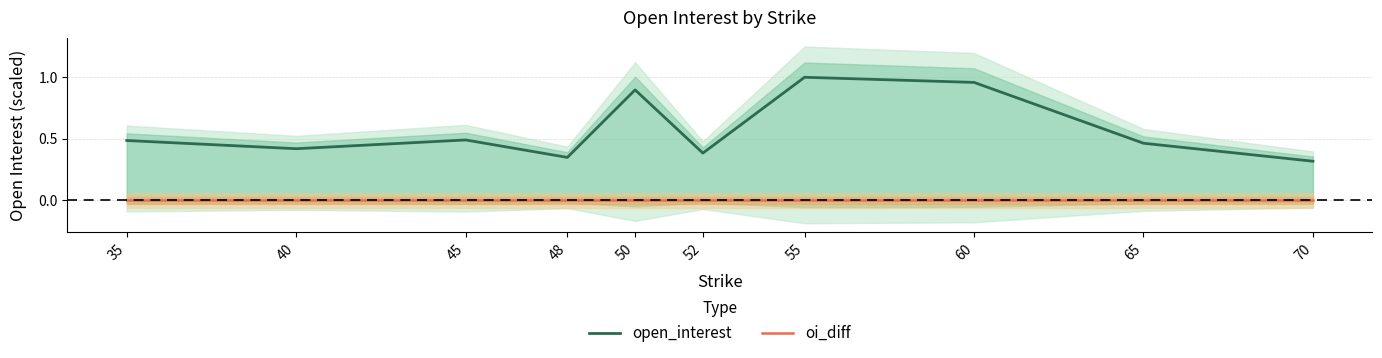

Rank the series at 55 from highest to lowest value.

open_interest, oi_diff